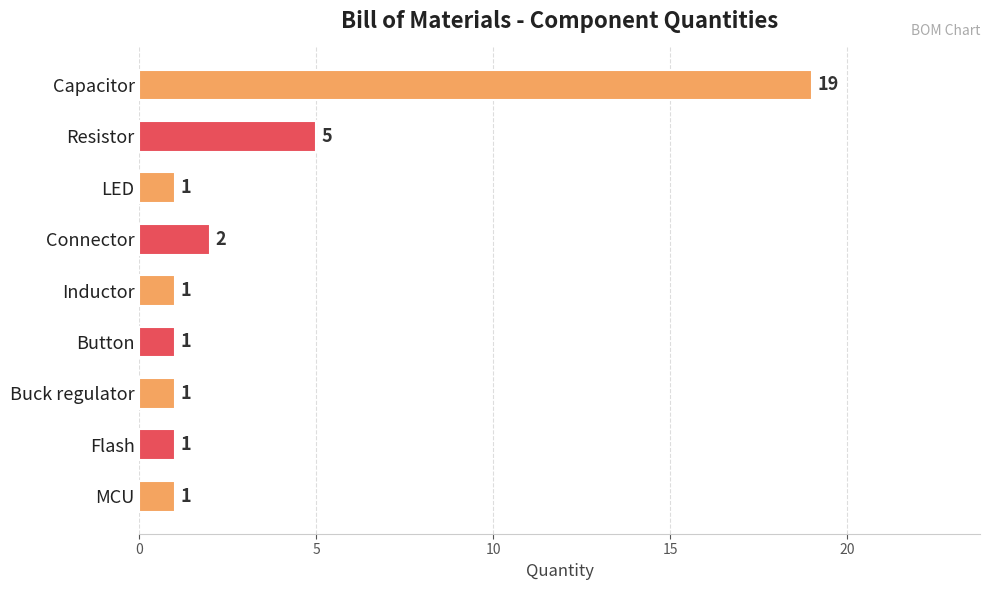

What is the minimum value shown in the chart?

1